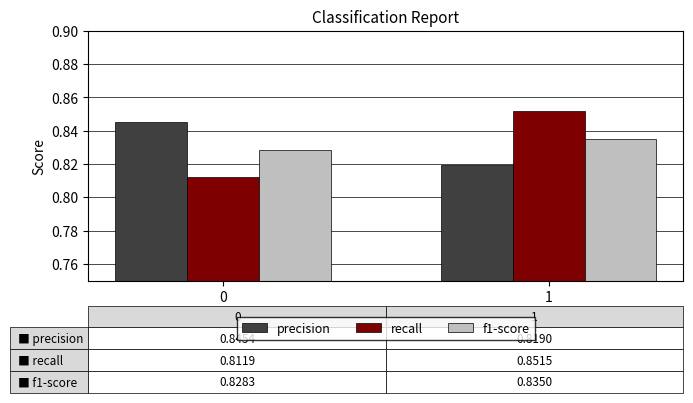

How many recall values are between 0 and 1?

2